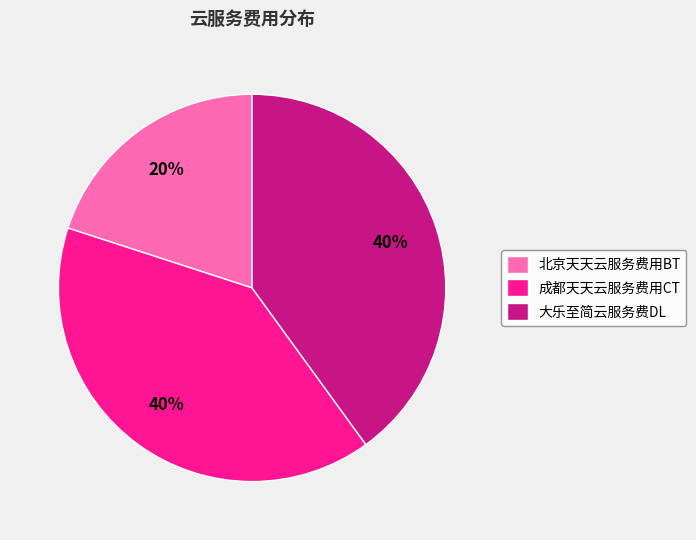

What percentage is the 大乐至简云服务费DL slice, to the nearest percent?

40%